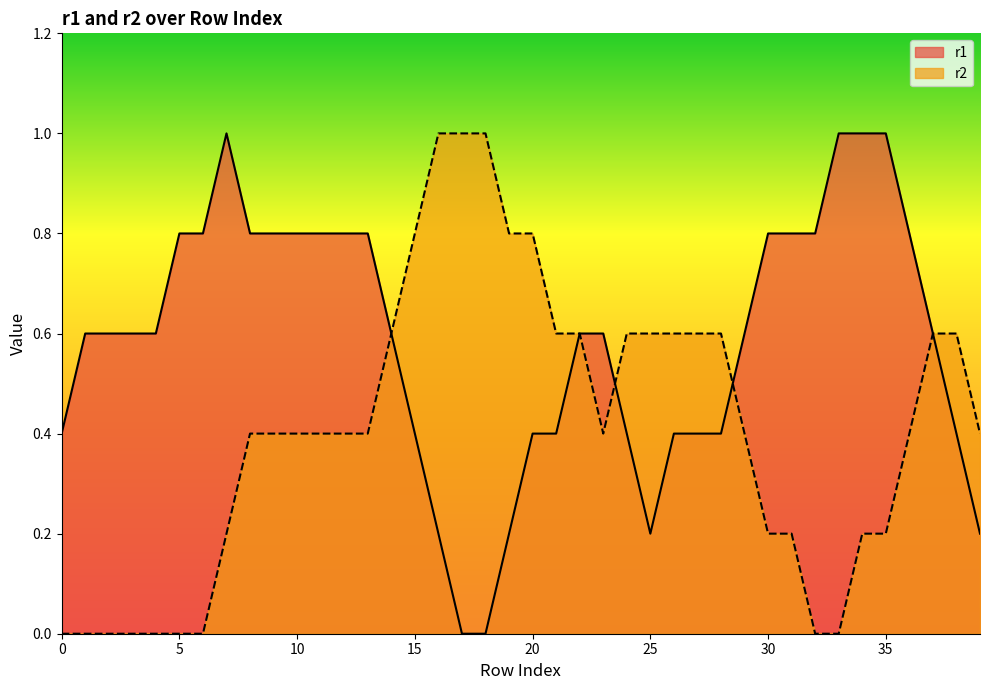

List the series in order of their peak value, highest first.

r1, r2